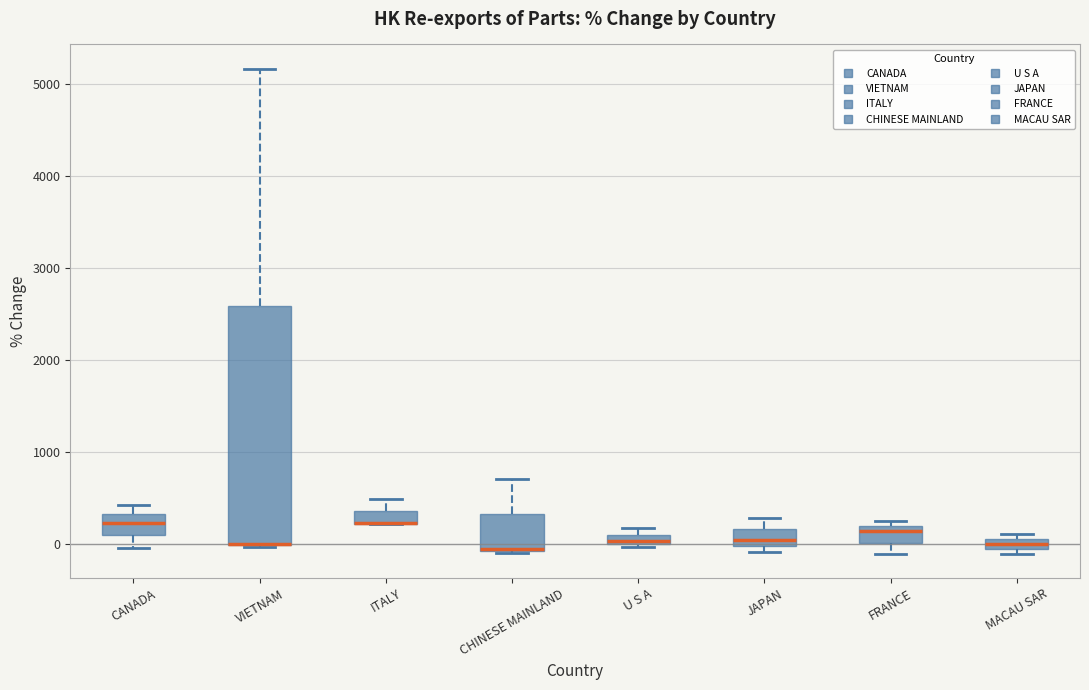

Where is the upper edge of the box for FRANCE on the y-axis? The values are not printed on the chart, so give them approximately, as read against the axis.

200